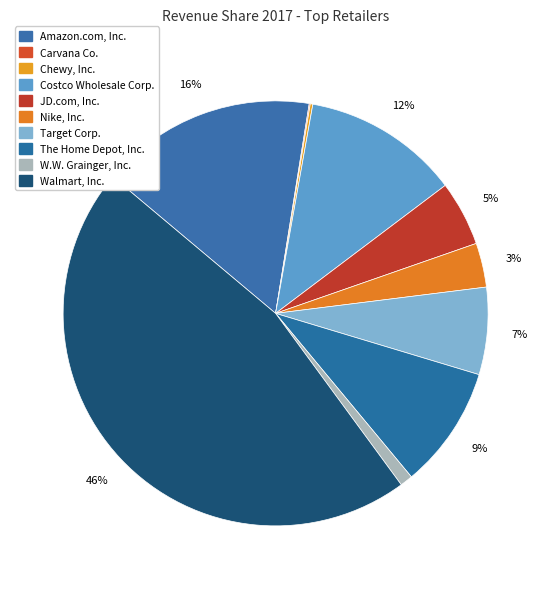

What is the total percentage of Chewy, Inc. and The Home Depot, Inc.?

9.5%